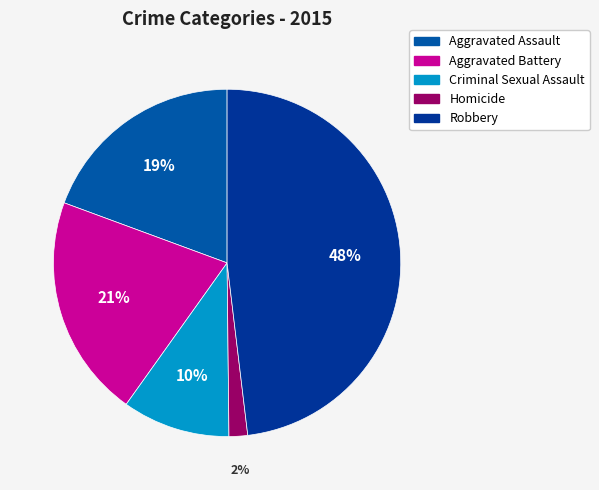

Count the number of slices in the pie.

5